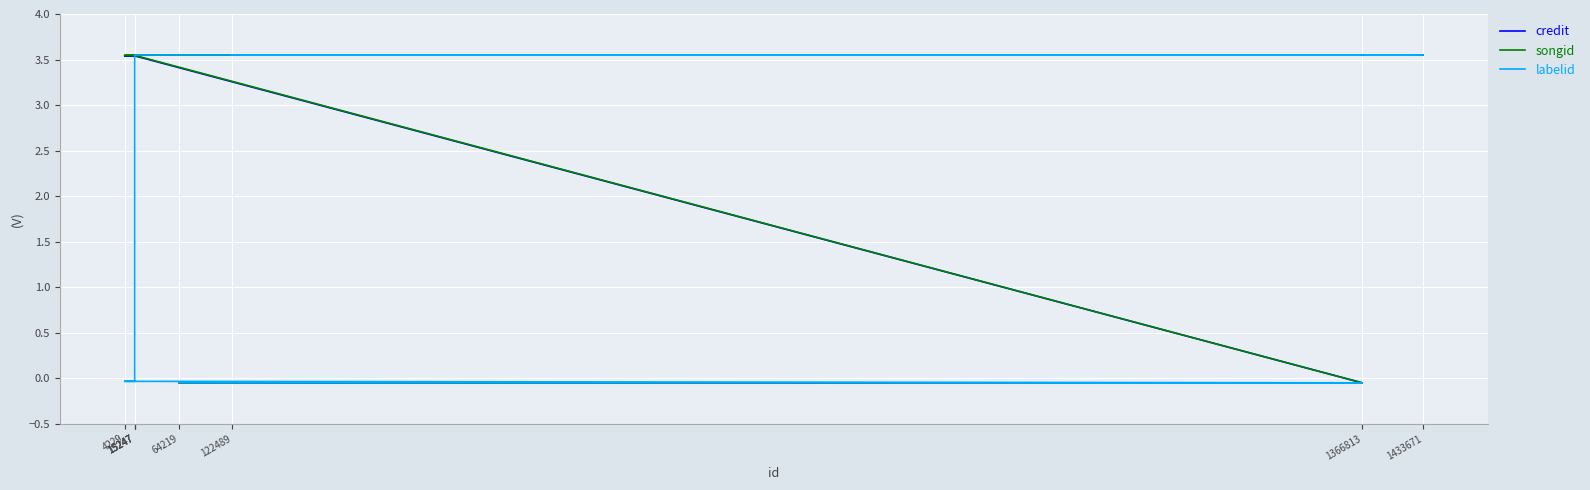

The value of labelid at 15247 is -0.0. True or false?

True